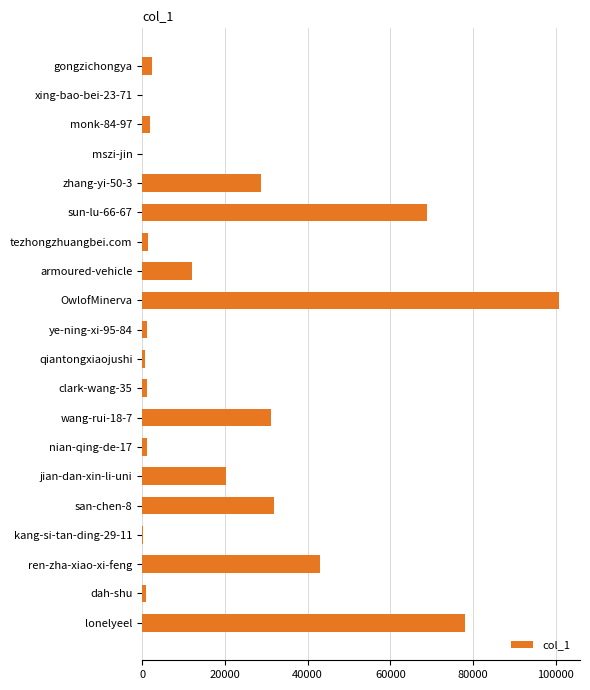

What is the maximum value shown in the chart?

100797